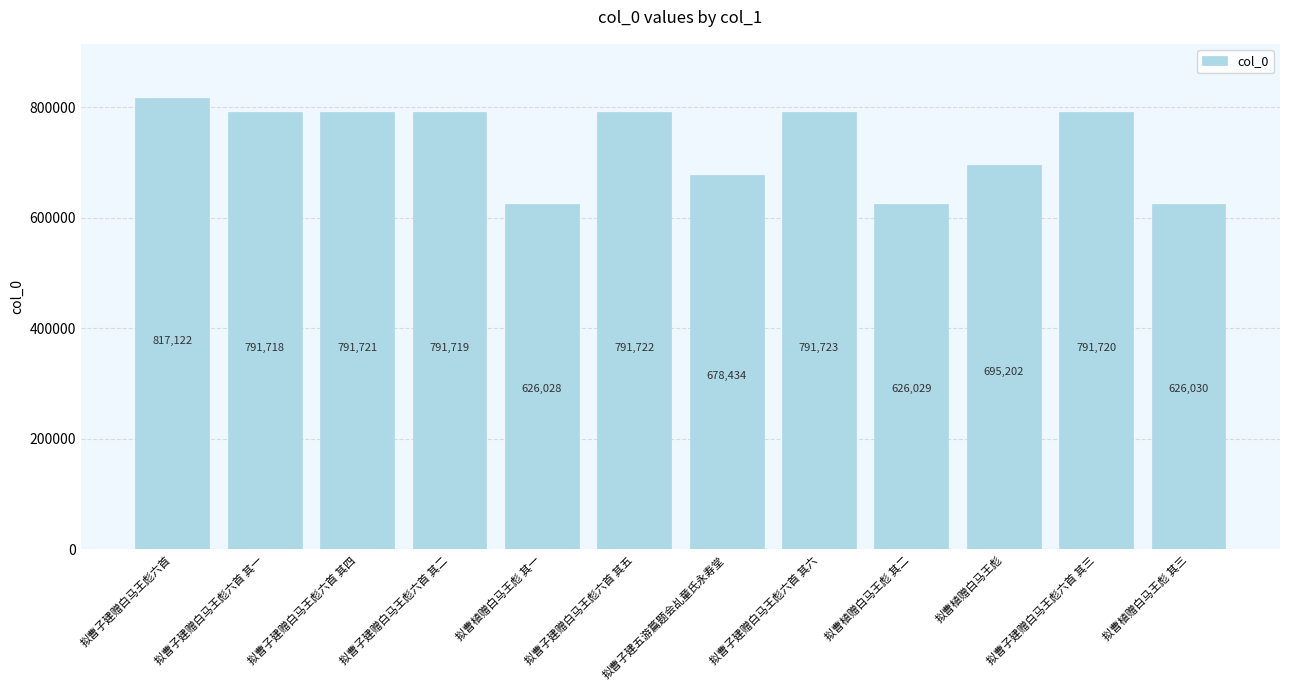

Reading left to right, extract all data points from this chart.

拟曹子建赠白马王彪六首=817122	拟曹子建赠白马王彪六首 其一=791718	拟曹子建赠白马王彪六首 其四=791721	拟曹子建赠白马王彪六首 其二=791719	拟曹植赠白马王彪 其一=626028	拟曹子建赠白马王彪六首 其五=791722	拟曹子建五游篇题会乩童氏永寿堂=678434	拟曹子建赠白马王彪六首 其六=791723	拟曹植赠白马王彪 其二=626029	拟曹植赠白马王彪=695202	拟曹子建赠白马王彪六首 其三=791720	拟曹植赠白马王彪 其三=626030